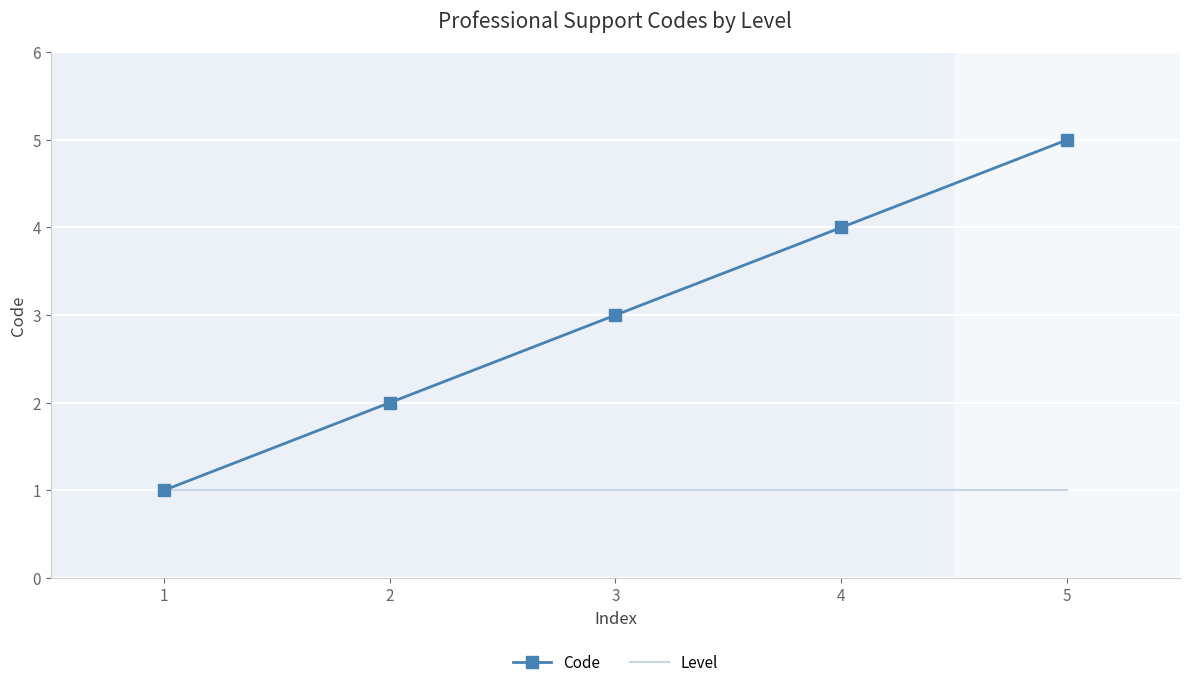

The value of Level at 4 is 1. True or false?

True